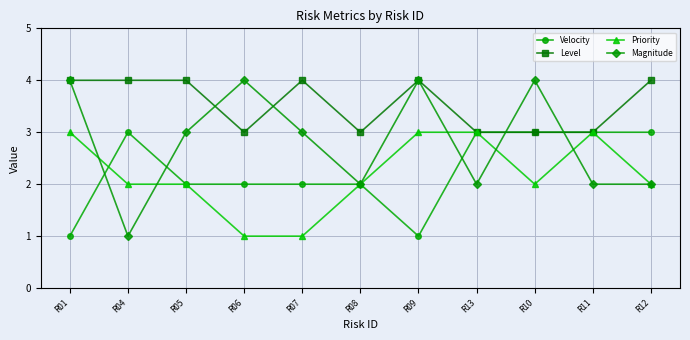

What is the label of the 3rd point from the left?

R05